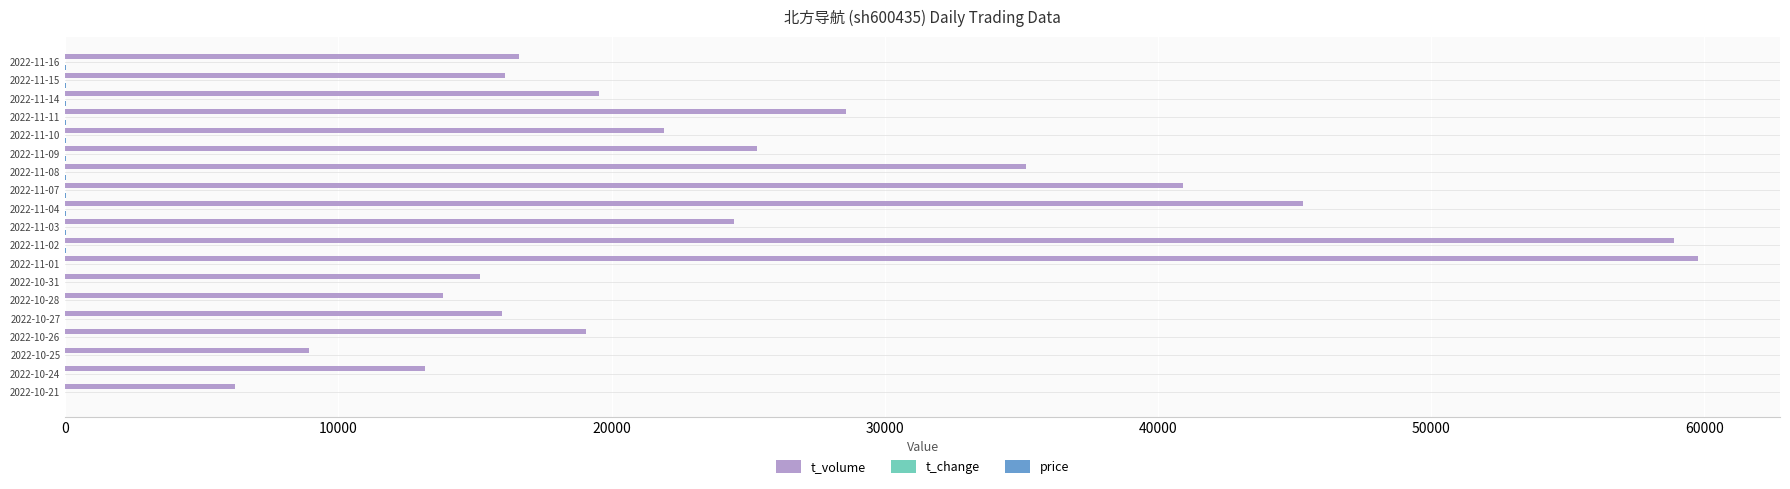

Between 2022-10-25 and 2022-11-02, which series saw the biggest shift?

t_volume